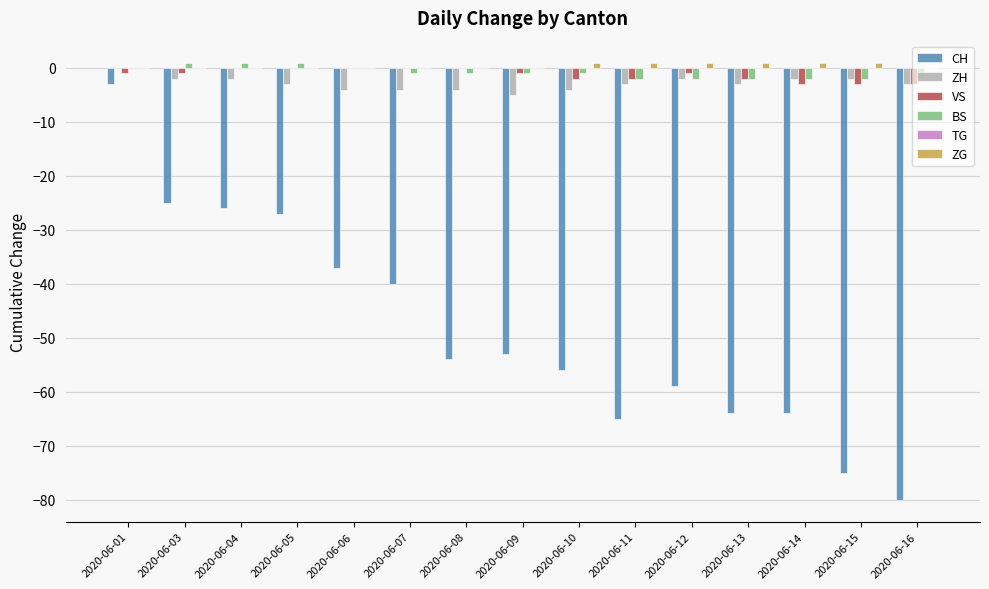

What is the sum of all VS values?

-19